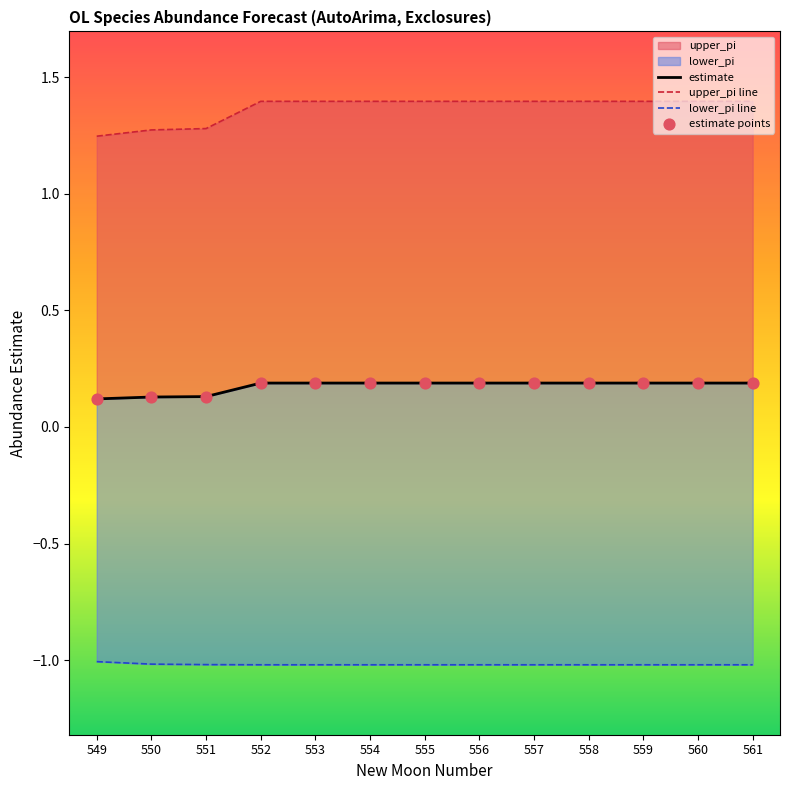

Which series reaches the minimum Y coordinate?

lower_pi line